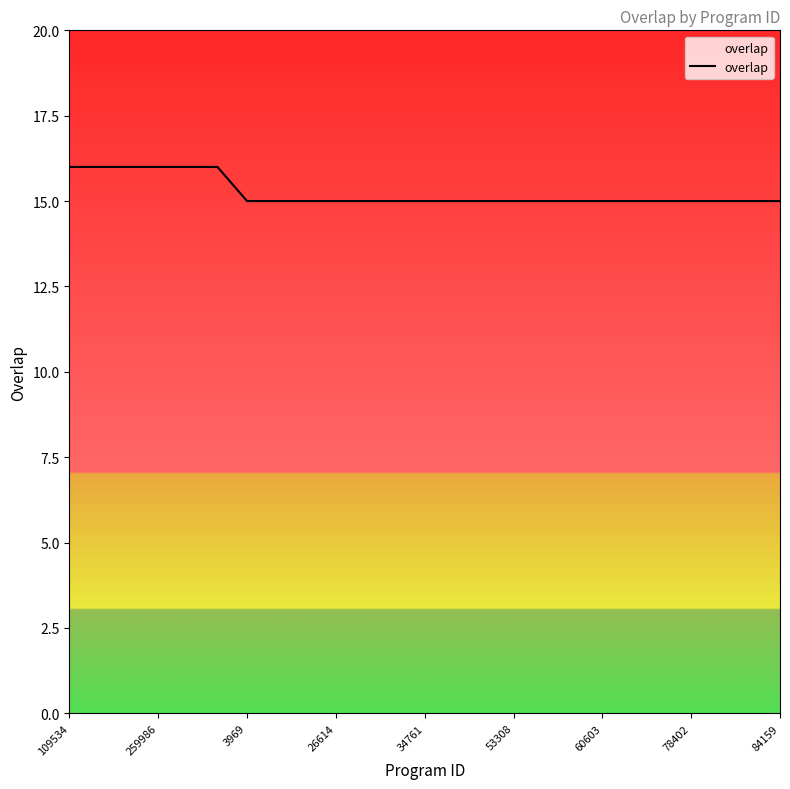

What is the smallest value displayed?

15